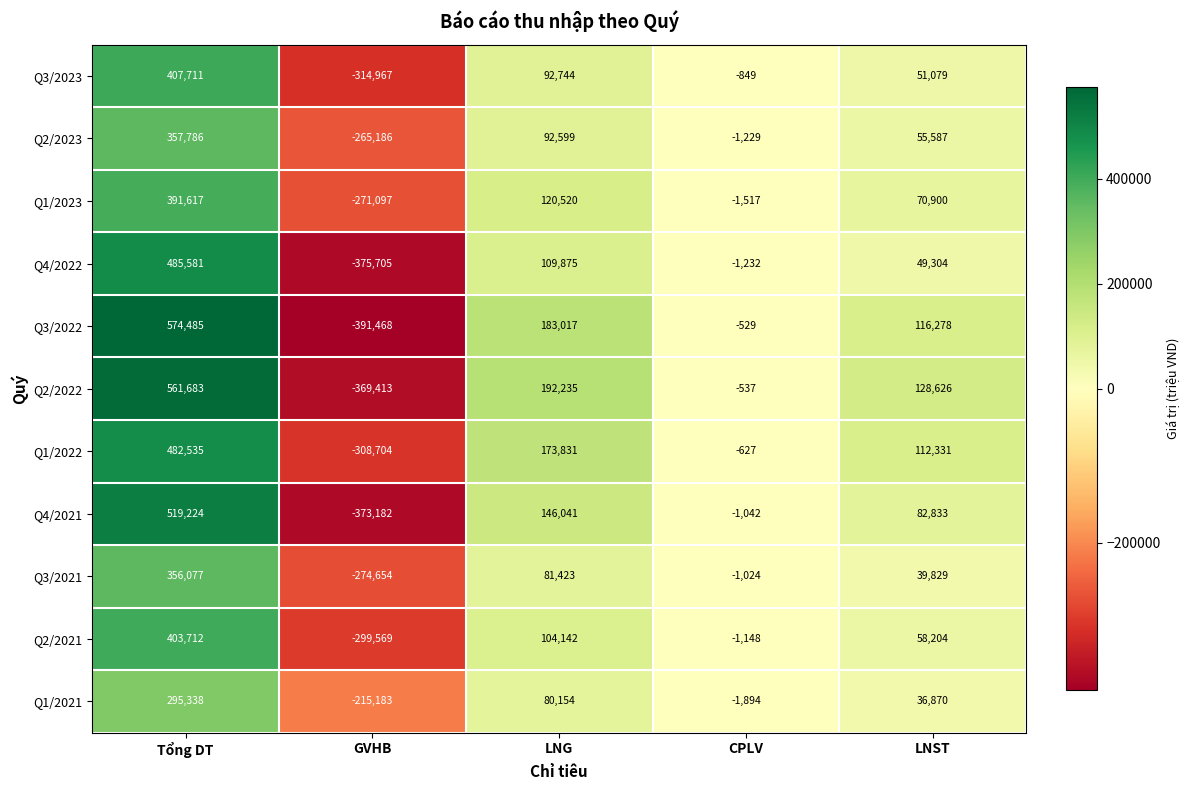

At how many categories does at least one series exceed 370865?

1